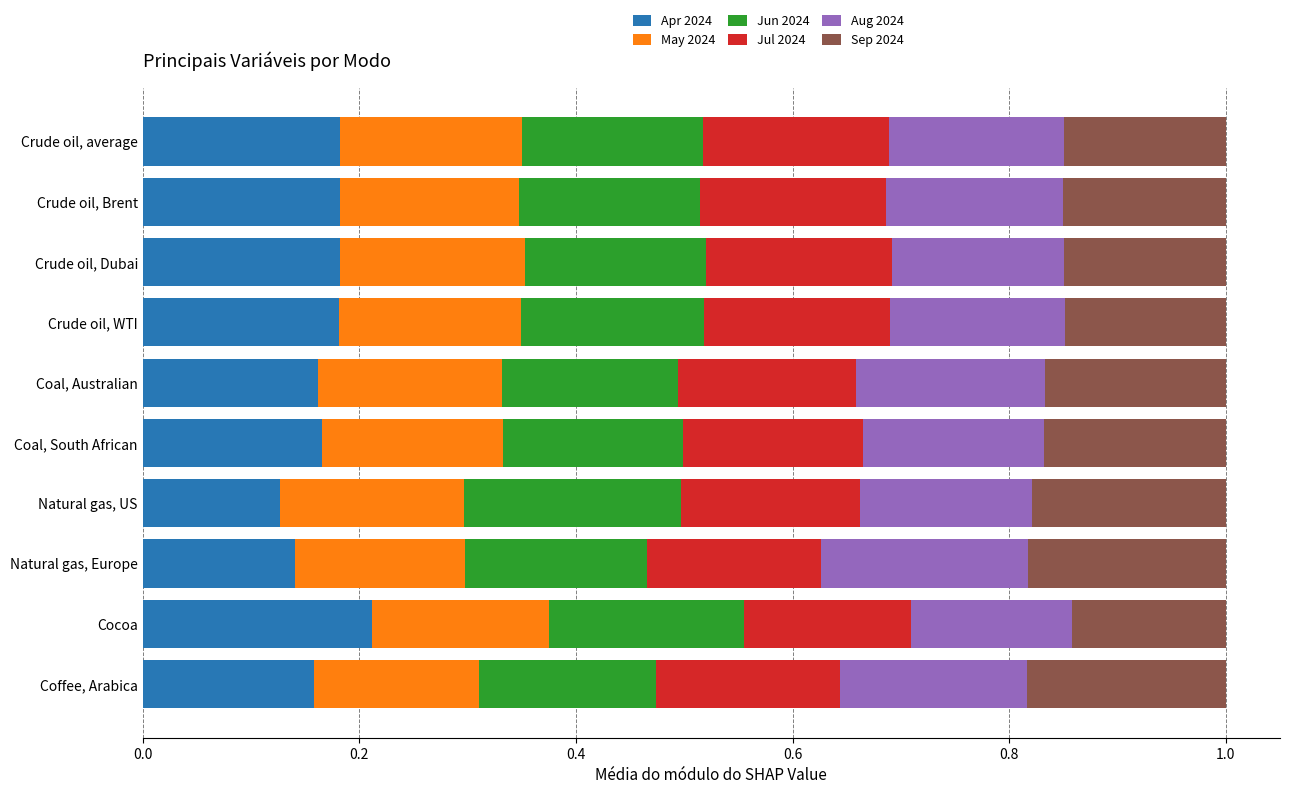

What is the total value across all series at Crude oil, WTI?

1.0